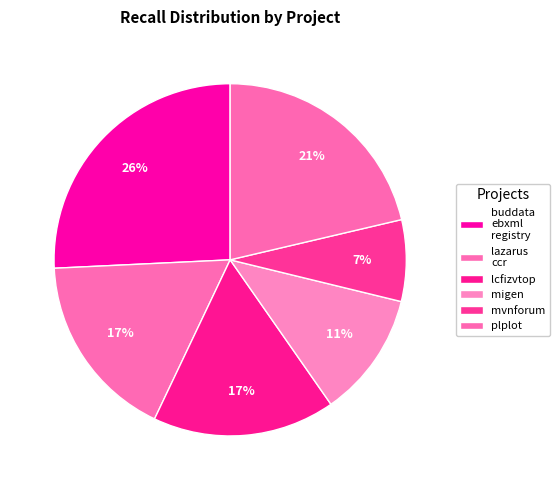

Count the number of slices in the pie.

6